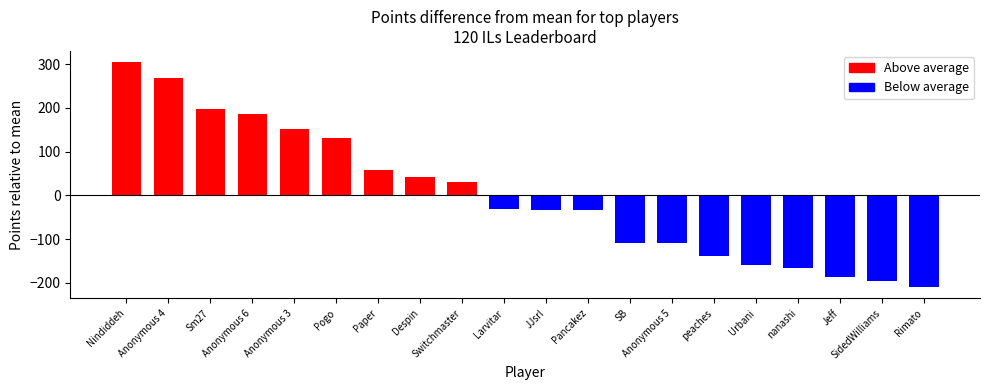

What is the smallest value displayed?

-209.4